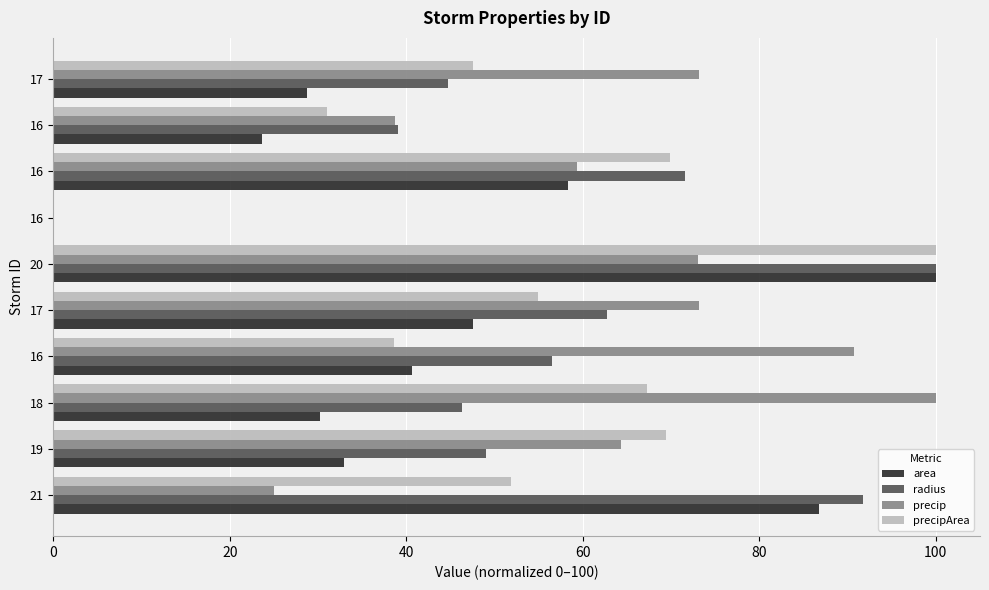

What are all the series names shown in the legend?

area, radius, precip, precipArea